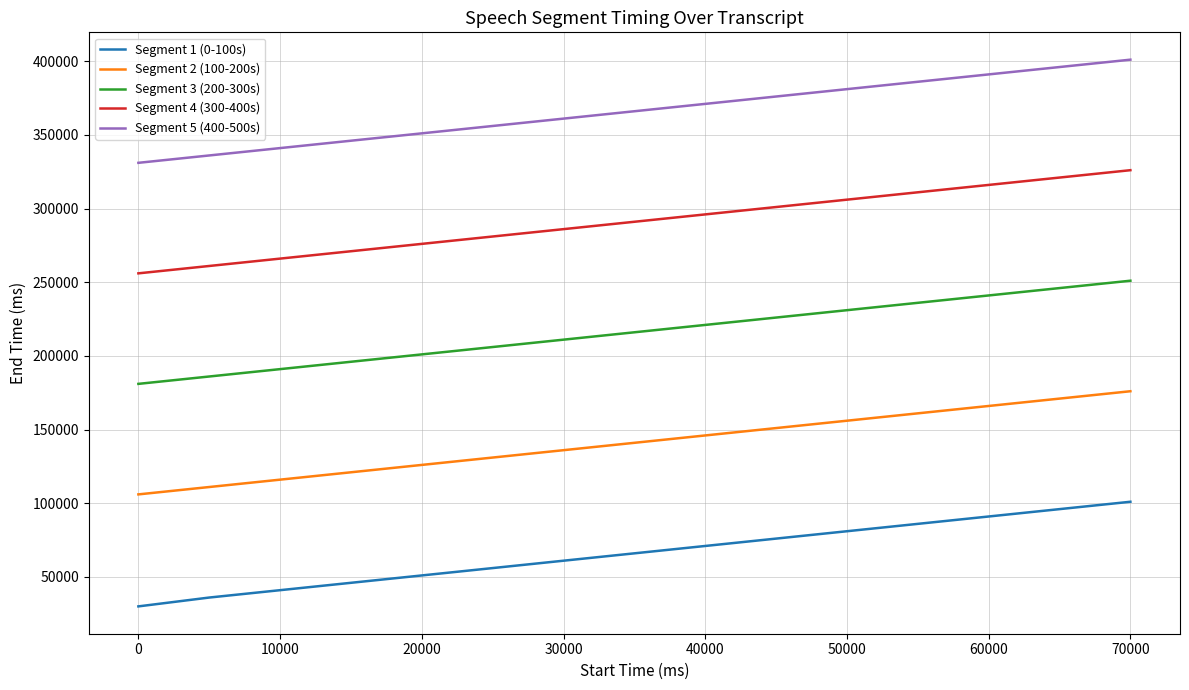

Reading right to left, list all the values displayed in this chart.

Segment 1 (0-100s): 101000	96000	91000	86000	81000	76000	71000	66000	61000	56000	51000	46000	41000	36000	30000
Segment 2 (100-200s): 176000	171000	166000	161000	156000	151000	146000	141000	136000	131000	126000	121000	116000	111000	106000
Segment 3 (200-300s): 251000	246000	241000	236000	231000	226000	221000	216000	211000	206000	201000	196000	191000	186000	181000
Segment 4 (300-400s): 326000	321000	316000	311000	306000	301000	296000	291000	286000	281000	276000	271000	266000	261000	256000
Segment 5 (400-500s): 401000	396000	391000	386000	381000	376000	371000	366000	361000	356000	351000	346000	341000	336000	331000